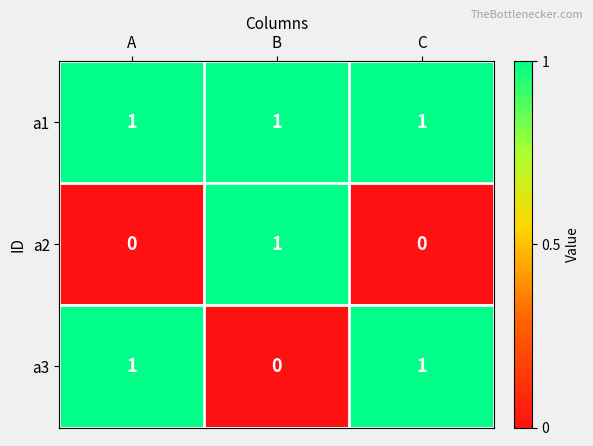

How many a3 values are between 0 and 1?

3